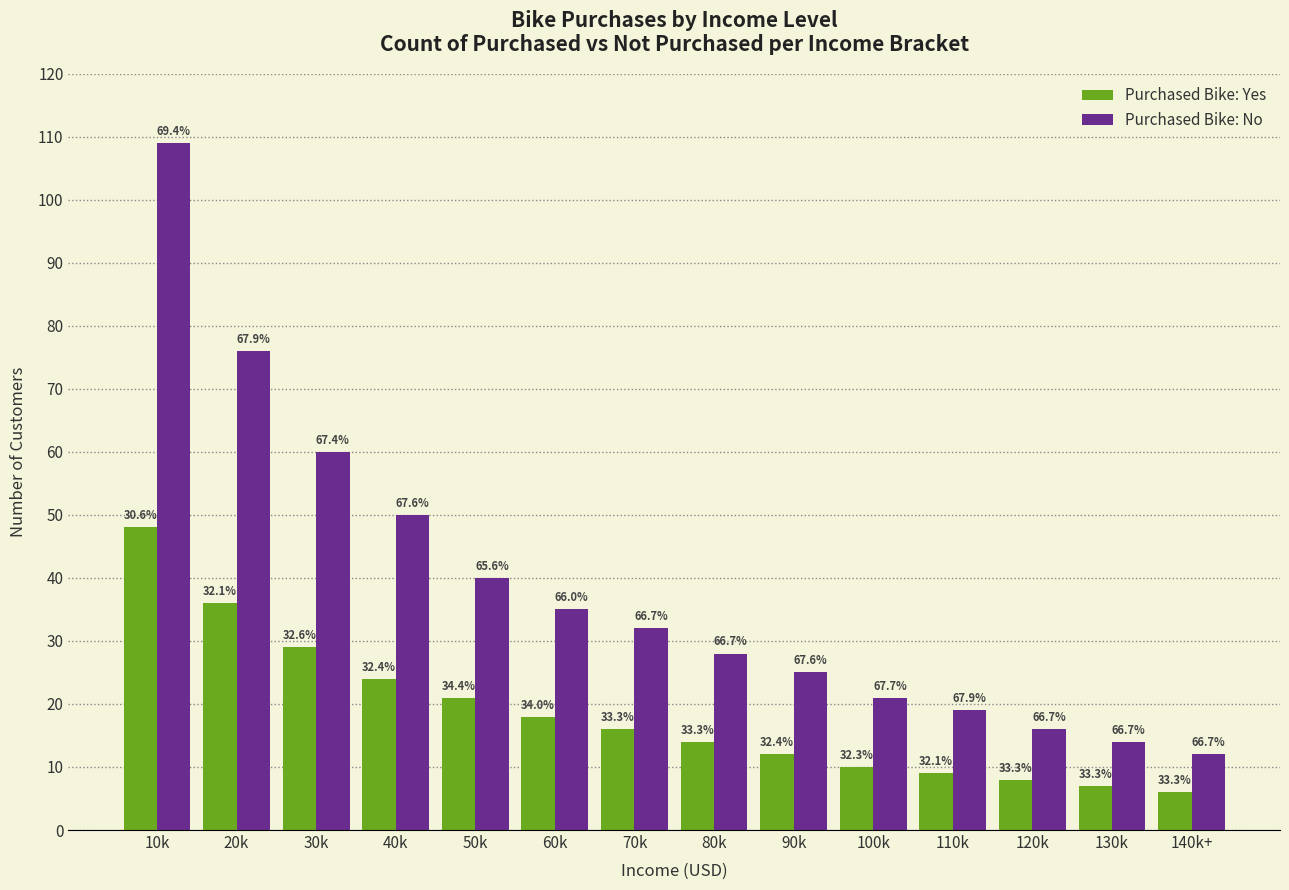

What is the label of the 4th bar from the right?

110k